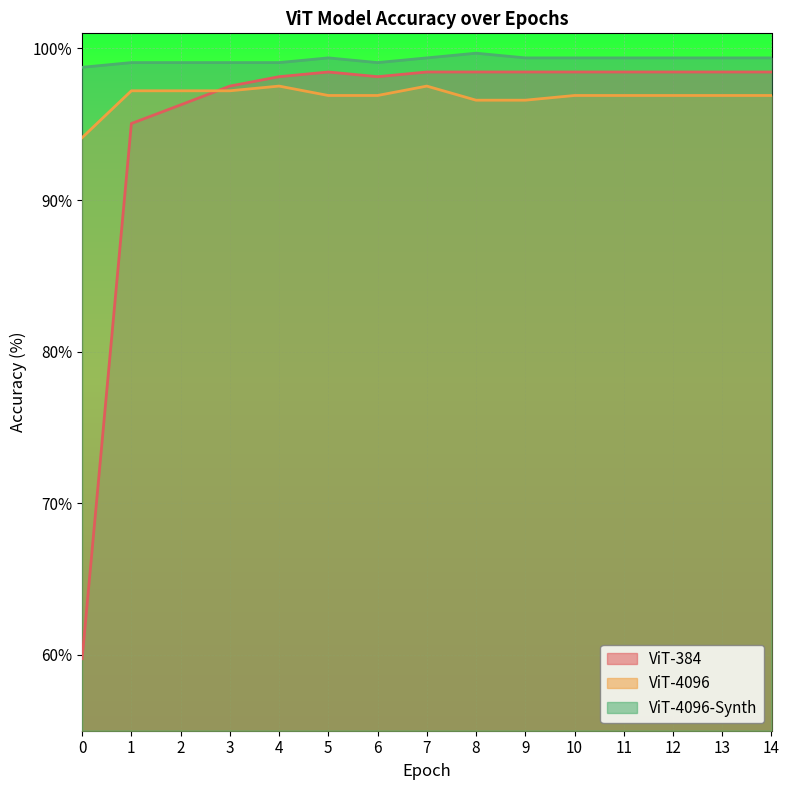

At how many categories does at least one series exceed 89?

15